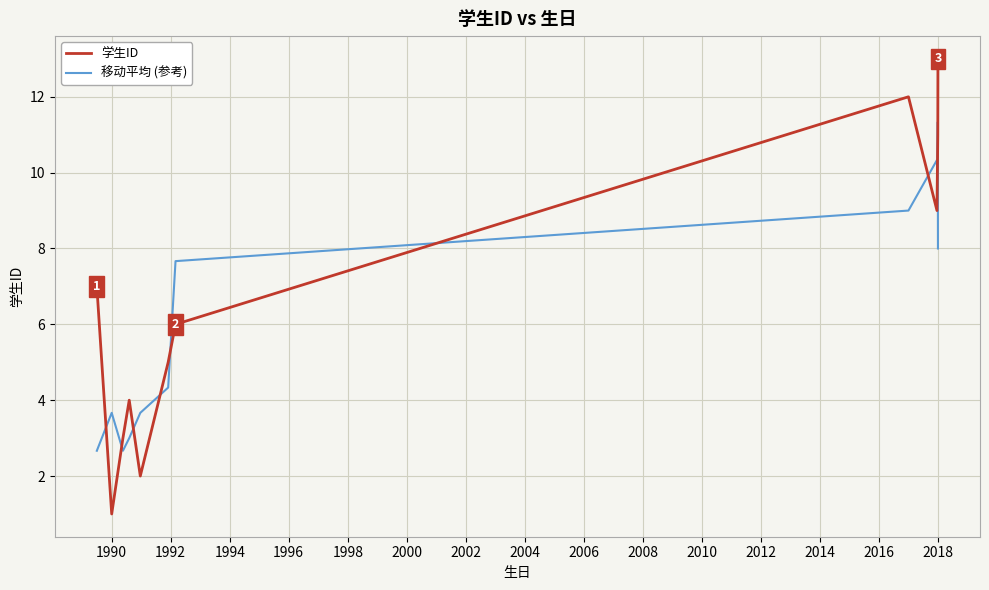

What is the highest value of the 学生ID series?

13.0